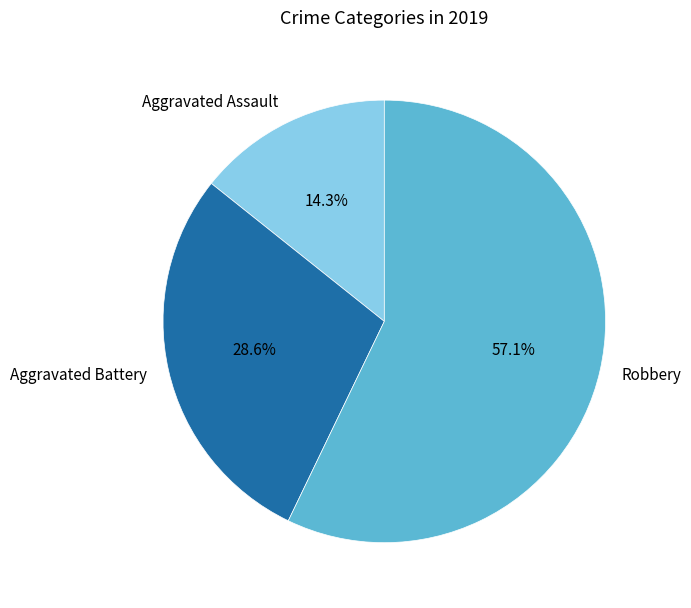

Rank the categories by value from highest to lowest.

Robbery, Aggravated Battery, Aggravated Assault